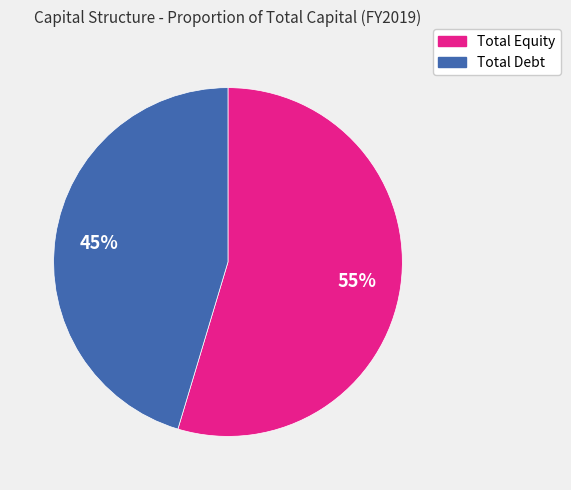

Is the sum of Total Debt and Total Equity greater than half?

Yes